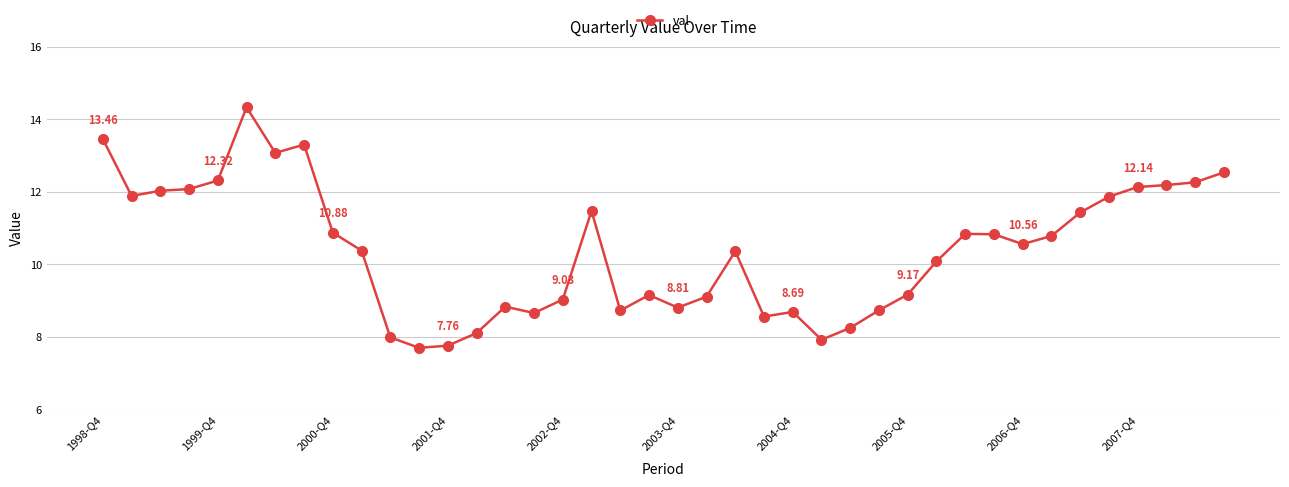

What is the sum of all values?

416.4